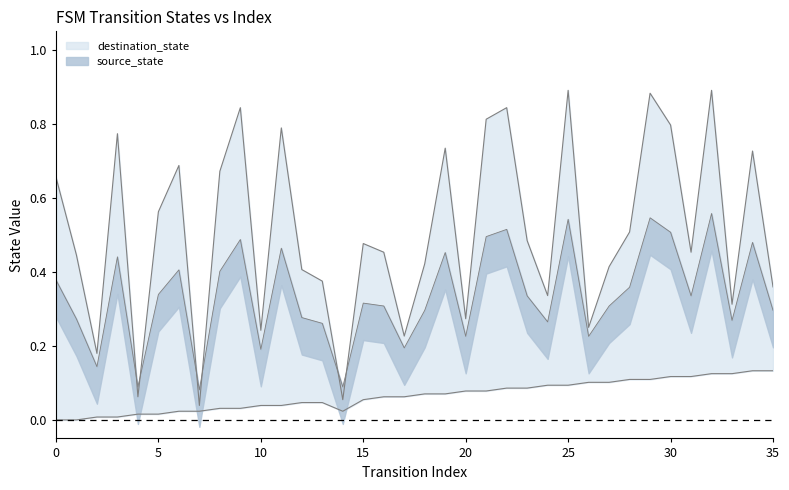

Reading right to left, extract all data points from this chart.

source_state: 35=0.1	34=0.1	33=0.1	32=0.1	31=0.1	30=0.1	29=0.1	28=0.1	27=0.1	26=0.1	25=0.1	24=0.1	23=0.1	22=0.1	21=0.1	20=0.1	19=0.1	18=0.1	17=0.1	16=0.1	15=0.1	14=0.0	13=0.0	12=0.0	11=0.0	10=0.0	9=0.0	8=0.0	7=0.0	6=0.0	5=0.0	4=0.0	3=0.0	2=0.0	1=0.0	0=0.0
destination_state: 35=0.4	34=0.7	33=0.3	32=0.9	31=0.5	30=0.8	29=0.9	28=0.5	27=0.4	26=0.2	25=0.9	24=0.3	23=0.5	22=0.8	21=0.8	20=0.3	19=0.7	18=0.4	17=0.2	16=0.5	15=0.5	14=0.1	13=0.4	12=0.4	11=0.8	10=0.2	9=0.8	8=0.7	7=0.0	6=0.7	5=0.6	4=0.1	3=0.8	2=0.2	1=0.4	0=0.7